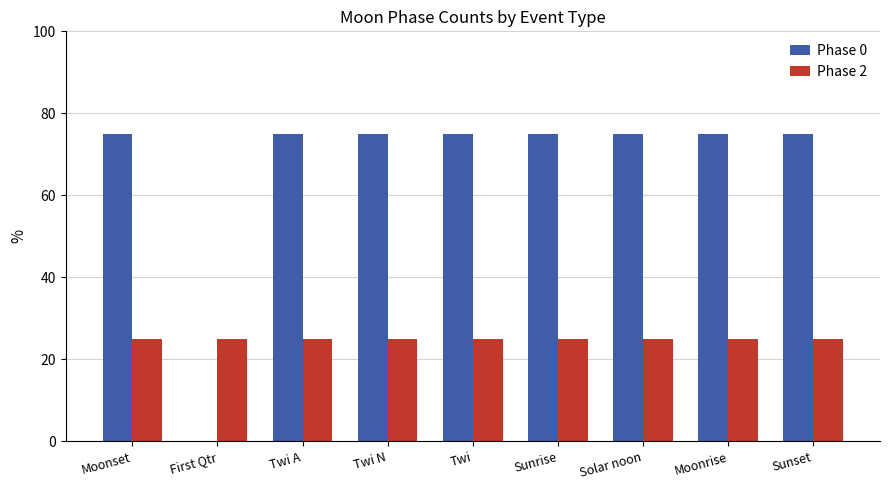

What are all the series names shown in the legend?

Phase 0, Phase 2